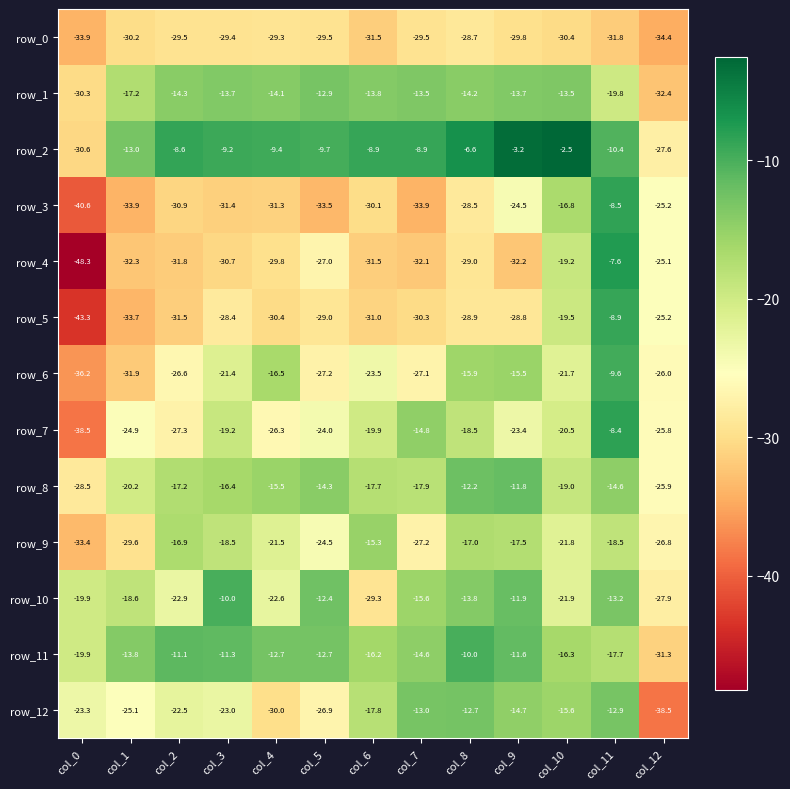

What is the difference between the maximum and minimum values in the row_5 series?

34.4